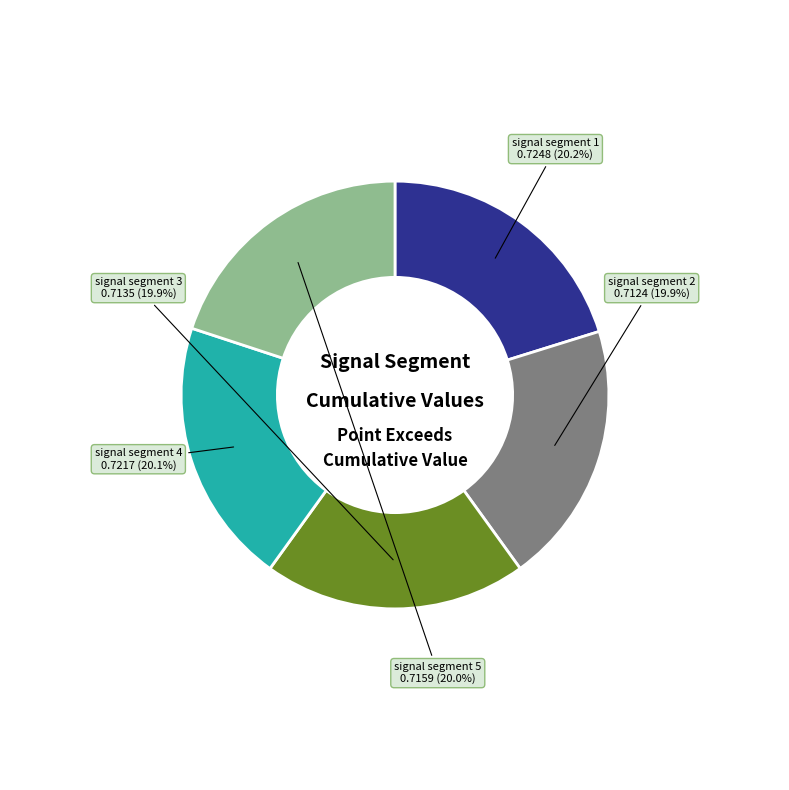

Count the number of slices in the pie.

5